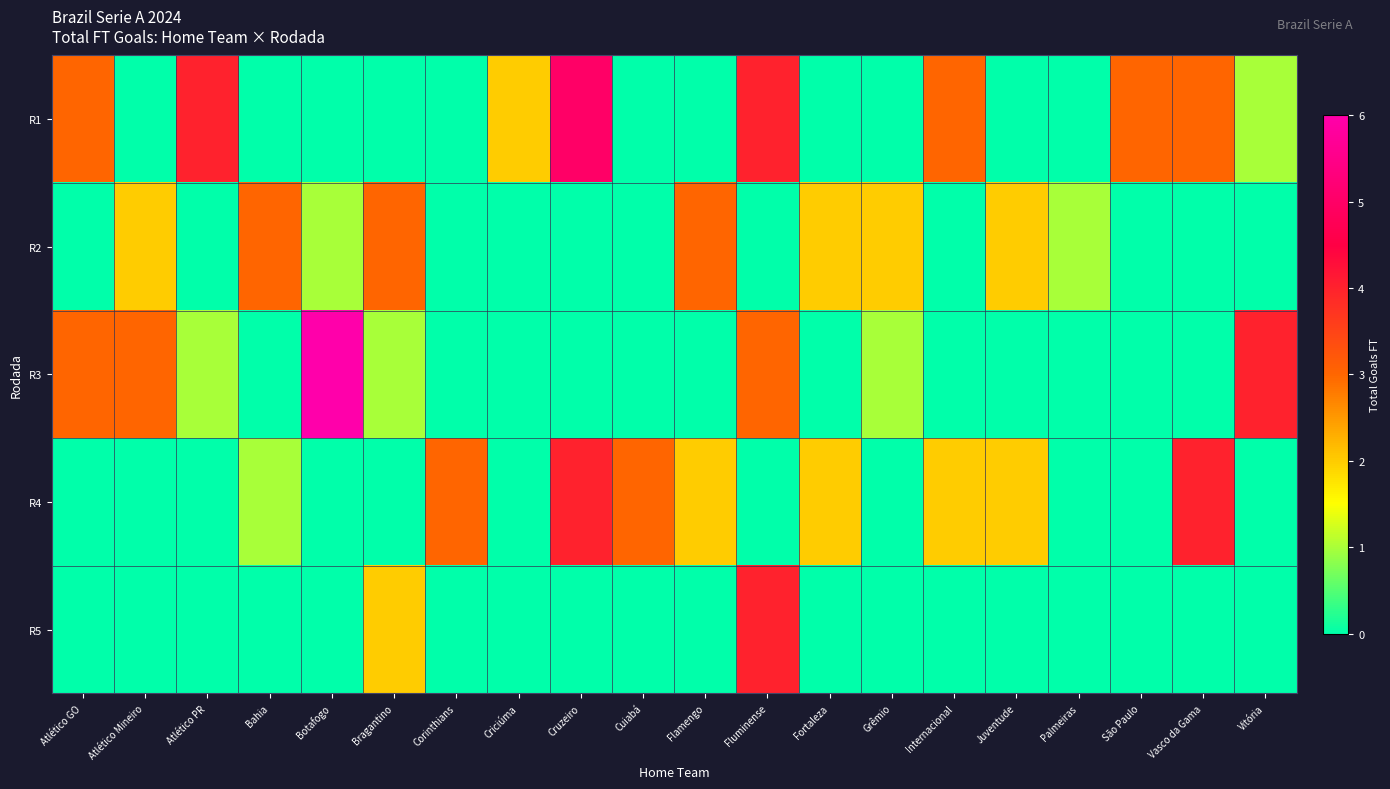

Which series changed the most between Atlético PR and Juventude?

R1